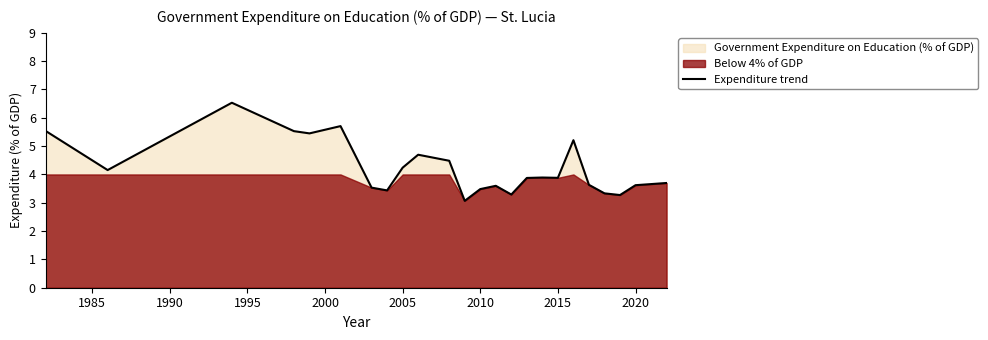

What is the value of the 13th point from the left?

3.5